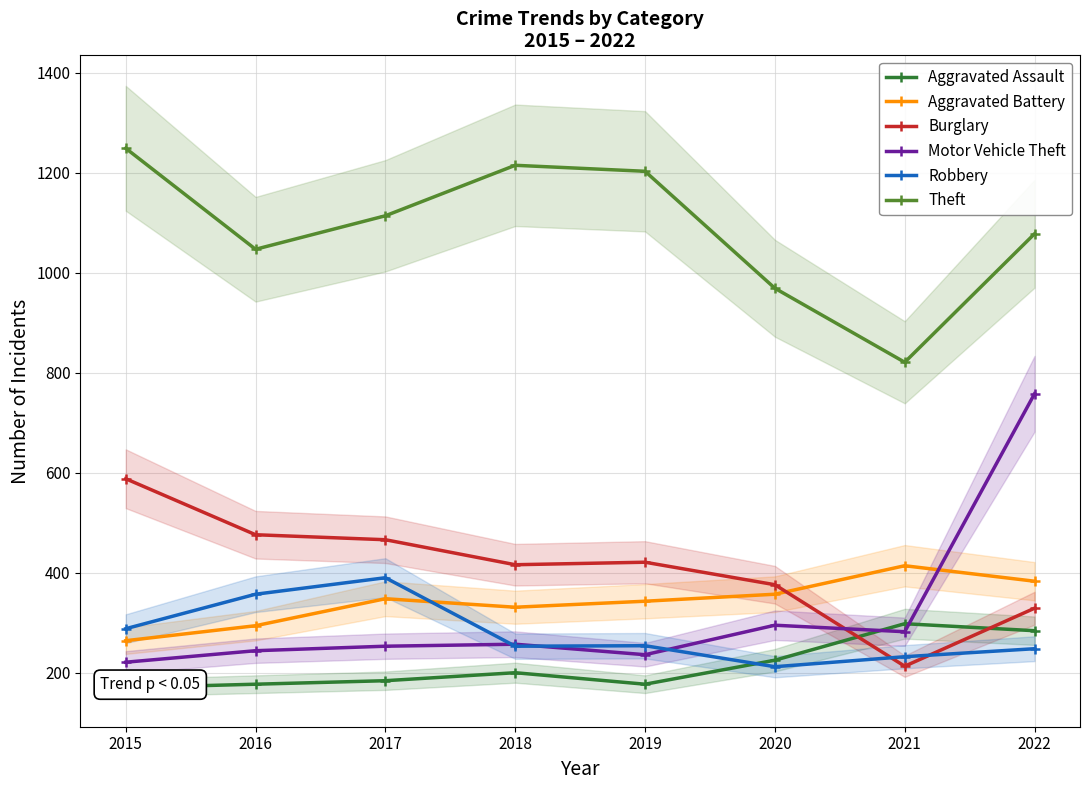

What is the sum of the Robbery values at 2021 and 2022?

480